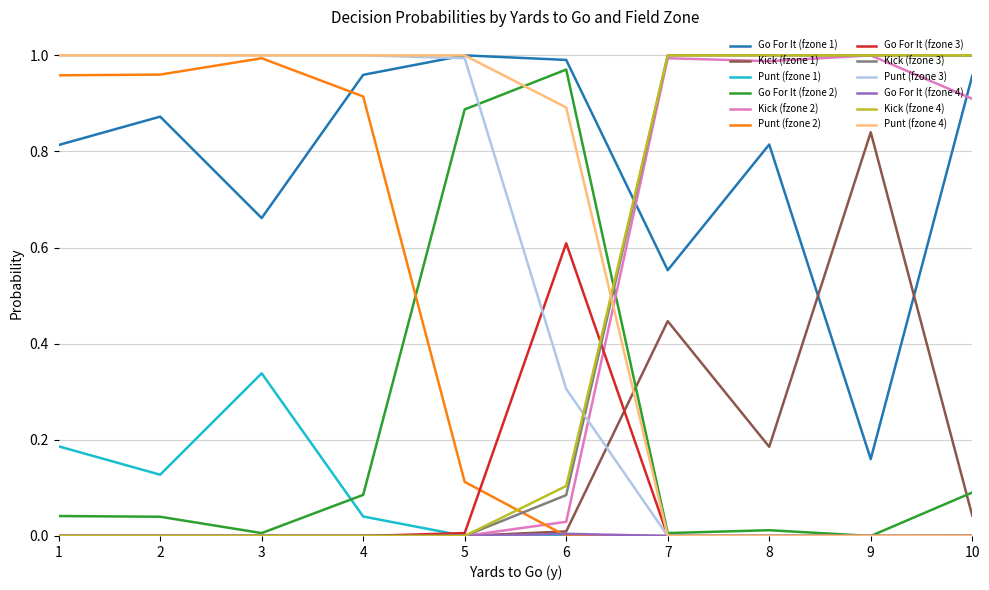

Between which two adjacent categories do Punt (fzone 4) and Kick (fzone 2) first intersect?

6 and 7